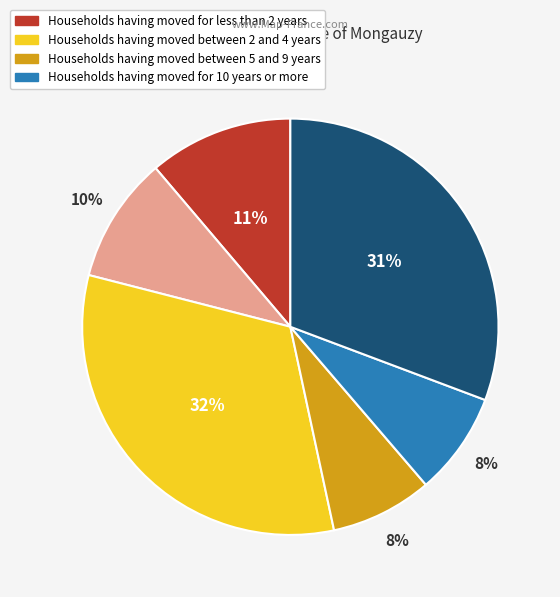

Is there any slice that represents more than half of the pie?

No